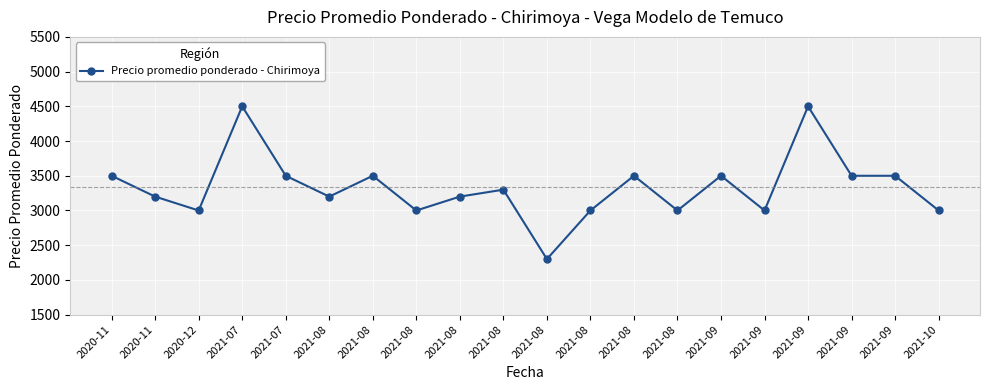

Reading right to left, extract all data points from this chart.

3000	3500	3500	4500	3000	3500	3000	3500	3000	2300	3300	3200	3000	3500	3200	3500	4500	3000	3200	3500